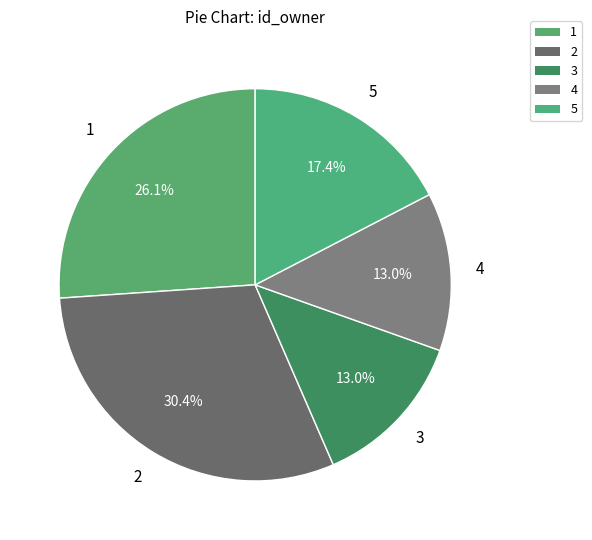

How much of the chart is everything except 3?

87.0%